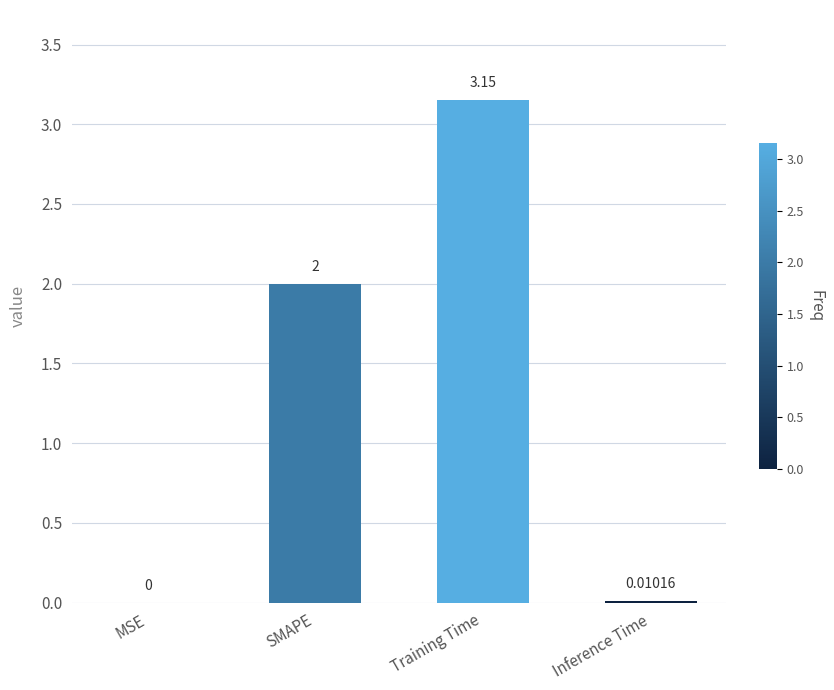

Count the number of data series in this chart.

1